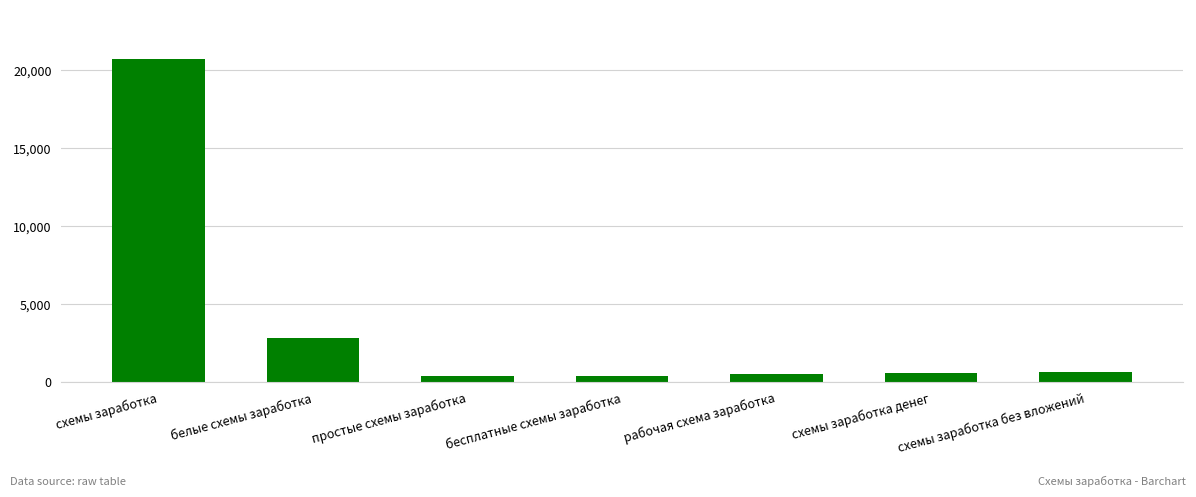

The chart shows a value of 20758 at схемы заработка. True or false?

True